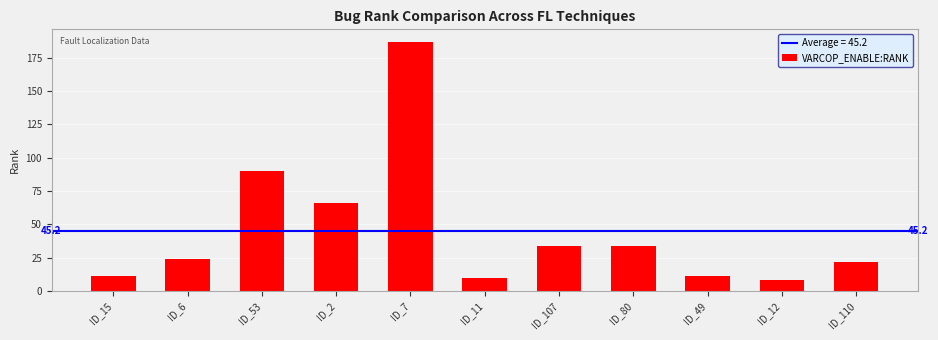

How many distinct data groups are displayed?

1